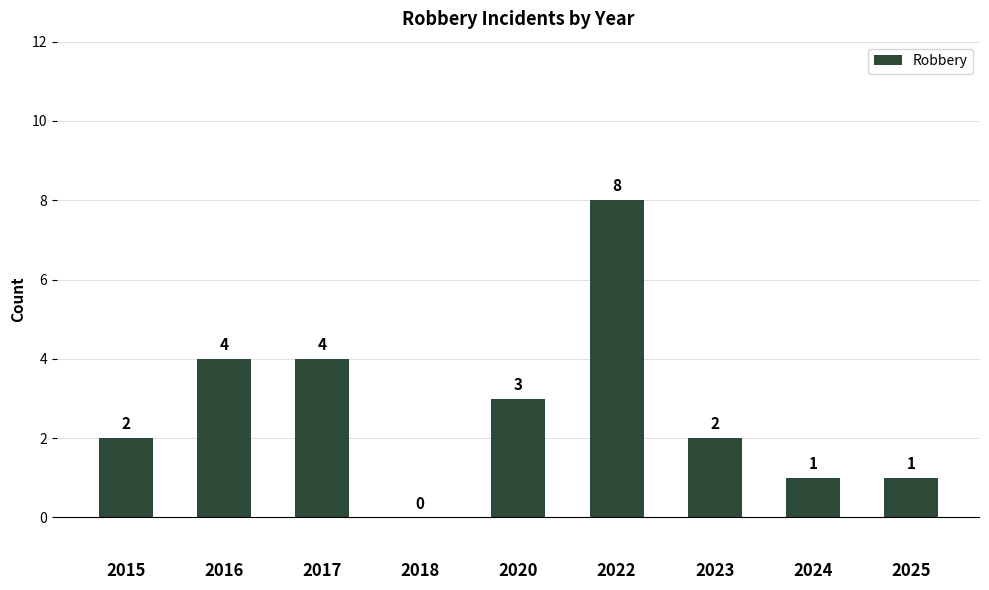

What is the maximum value shown in the chart?

8